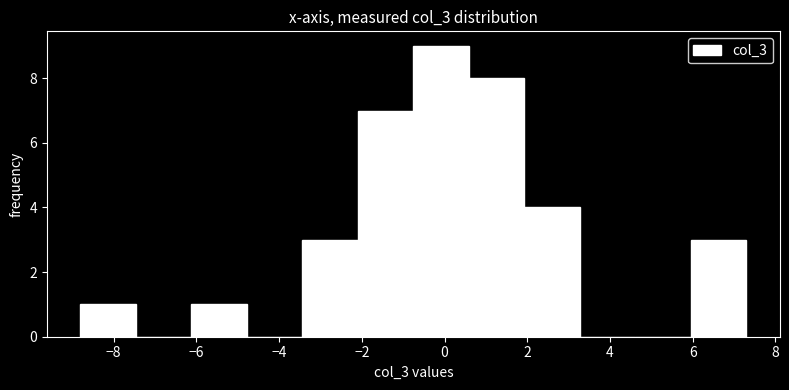

Reading left to right, list every bar in this chart as the range it spans on the x-axis followed by its height. Neither the bar edges nor the heights are printed on the chart, so give them approximately, as read against the axes.

-8.8 to -7.4: 1
-7.4 to -6.2: 0
-6.2 to -4.8: 1
-4.8 to -3.4: 0
-3.4 to -2.0: 3
-2.0 to -0.8: 7
-0.8 to 0.6: 9
0.6 to 2.0: 8
2.0 to 3.2: 4
3.2 to 4.6: 0
4.6 to 6.0: 0
6.0 to 7.2: 3